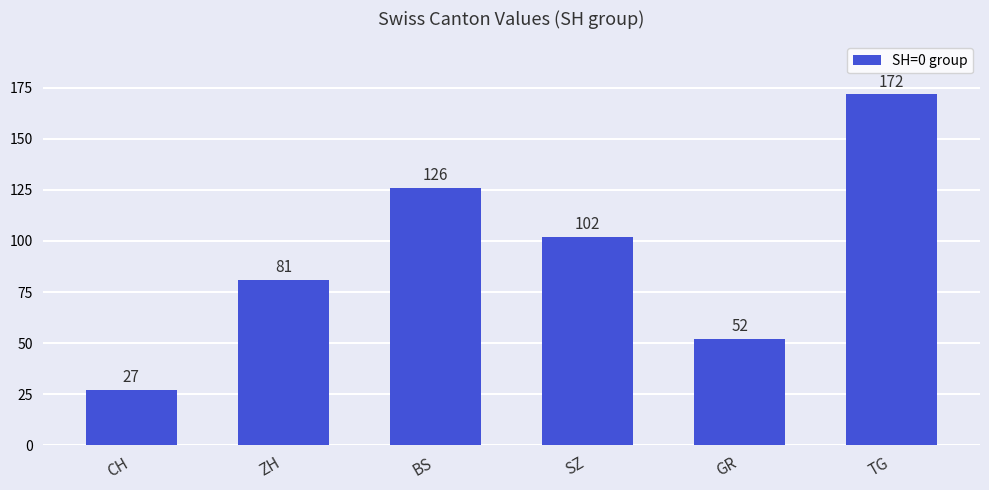

How many values are below 102?

3